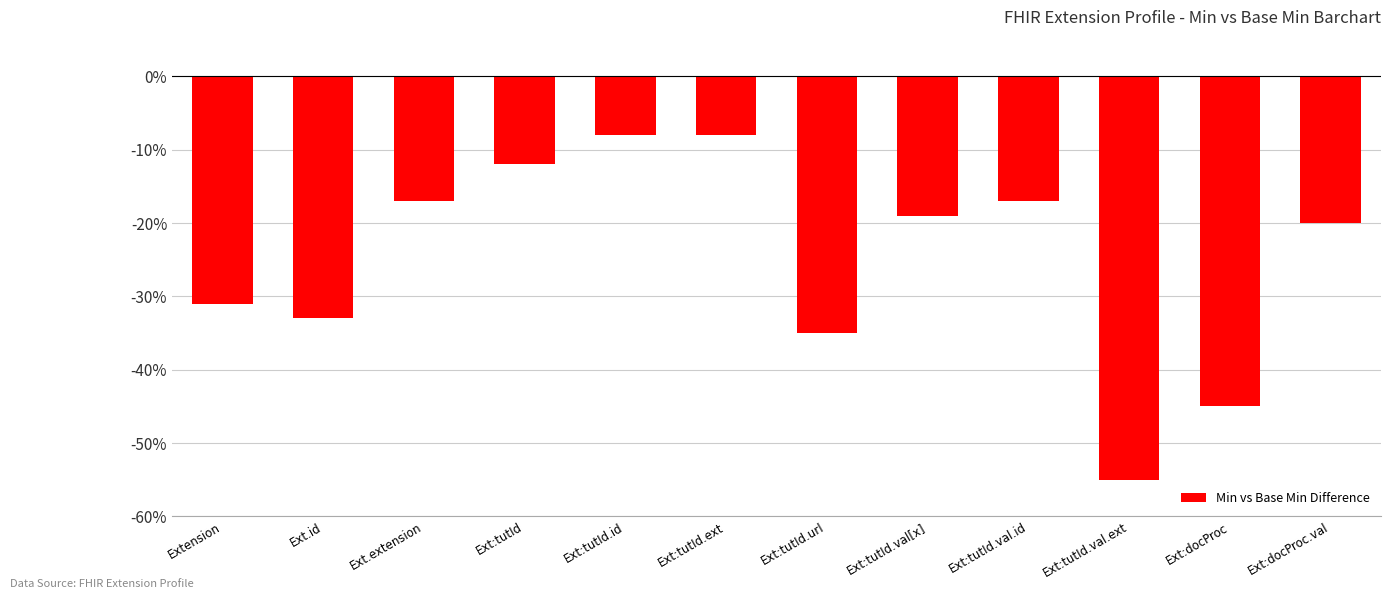

What is the minimum value shown in the chart?

-55